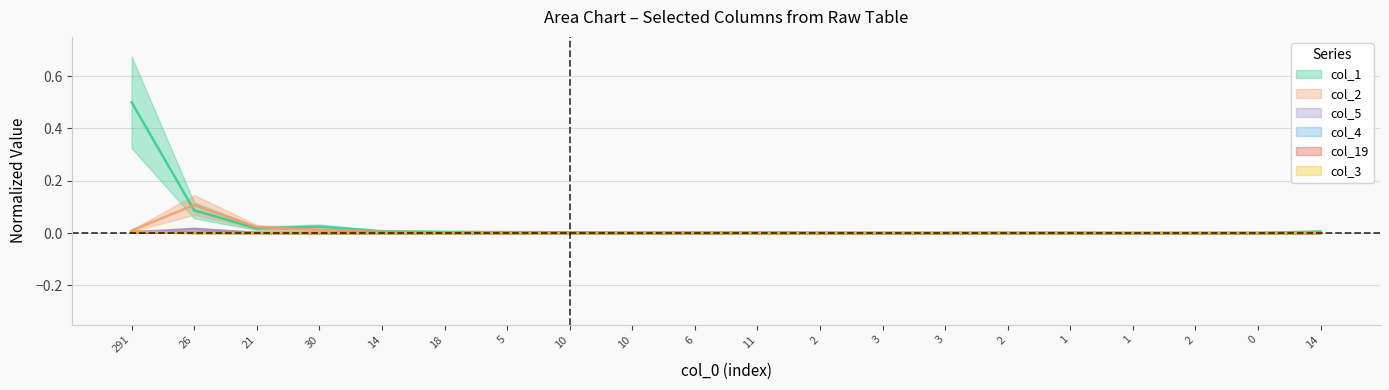

What are all the series names shown in the legend?

col_1, col_2, col_5, col_4, col_19, col_3